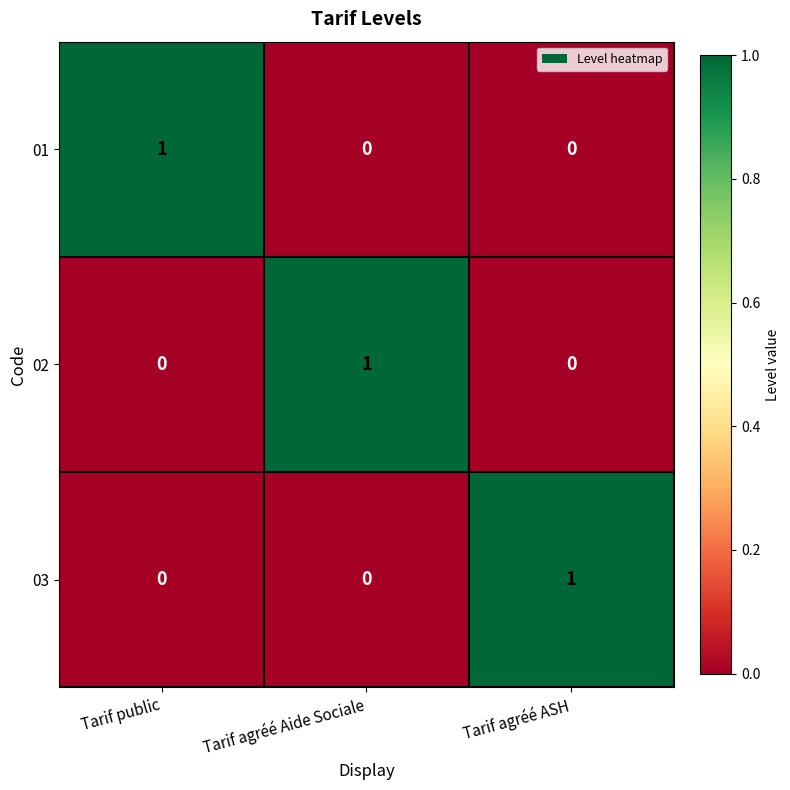

How many 01 values are between 0 and 1?

3